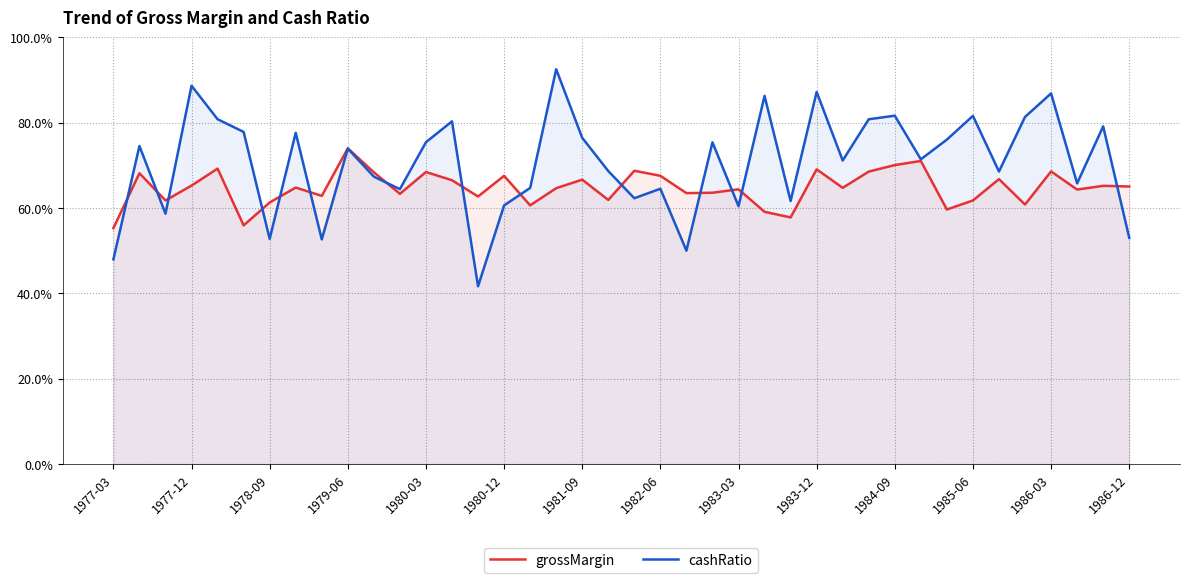

What is the value of the cashRatio point at the 2nd from the left?

0.7